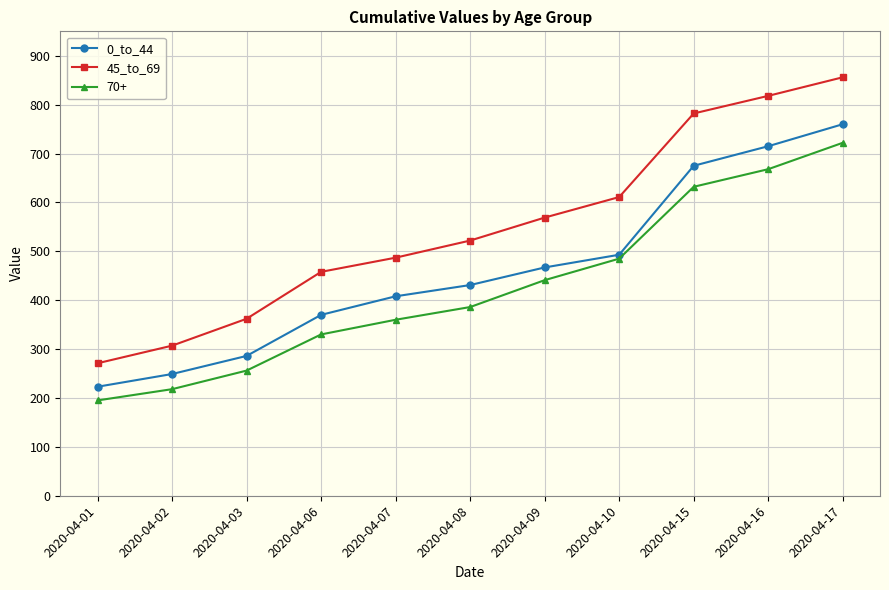

How many series are shown in this chart?

3